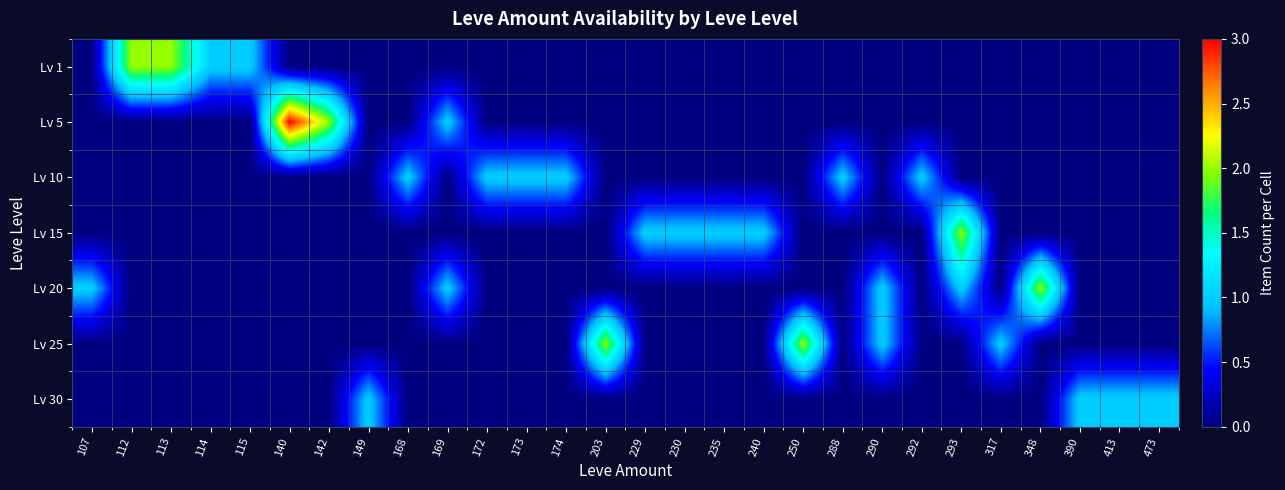

What is the difference between the highest and lowest values at 473?

1